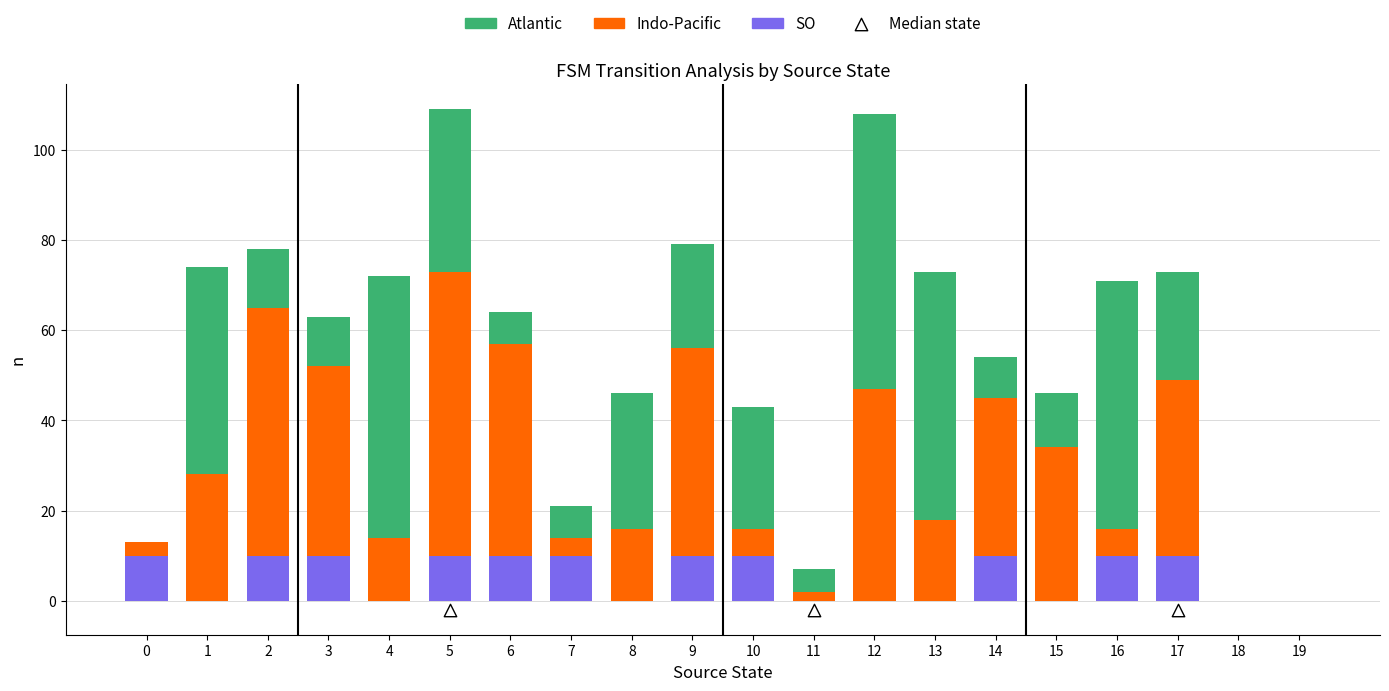

Which series reaches the minimum Y coordinate?

SO